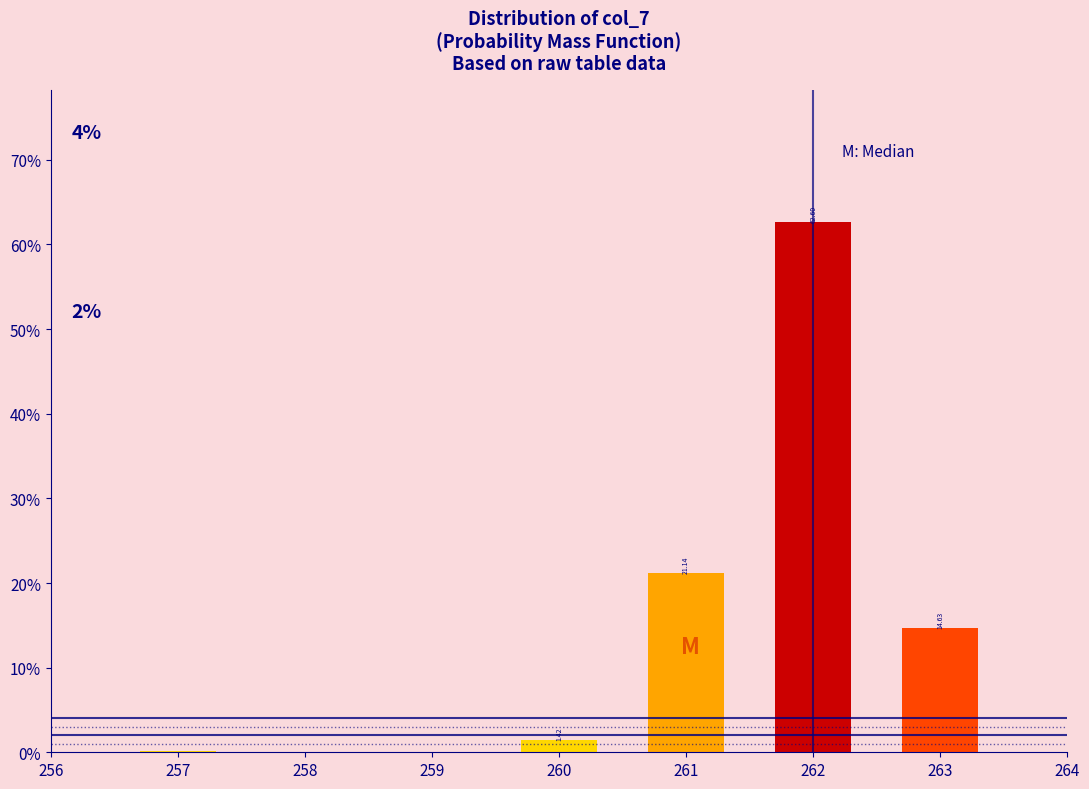

Approximately how many times larger is the value at 262 compared to 261?

3.0